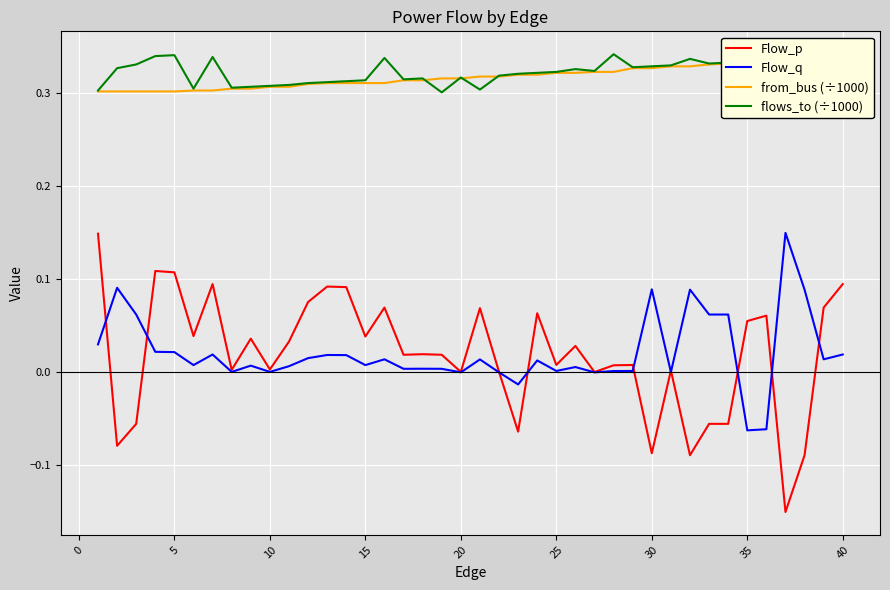

Is the value of flows_to (÷1000) at 20 greater than the value of Flow_q at 35?

Yes